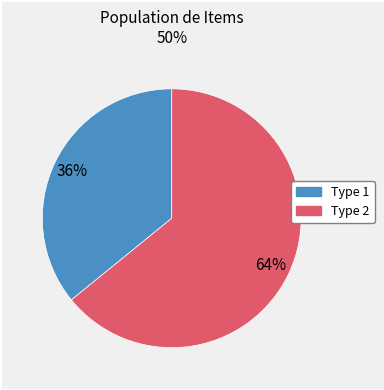

Does any single category account for the majority?

Yes